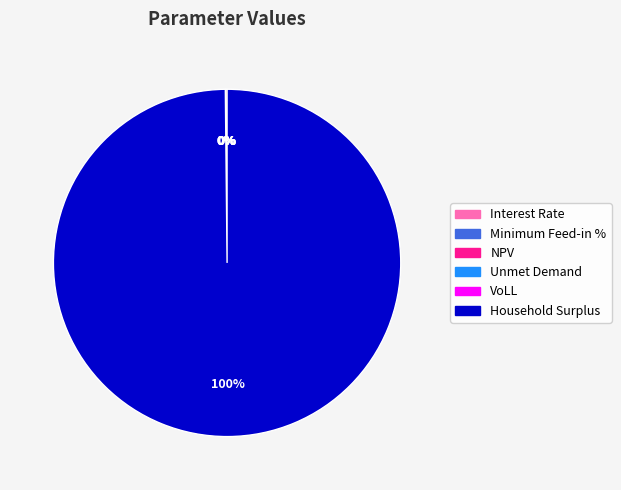

The Household Surplus slice represents 100% of the pie. True or false?

True